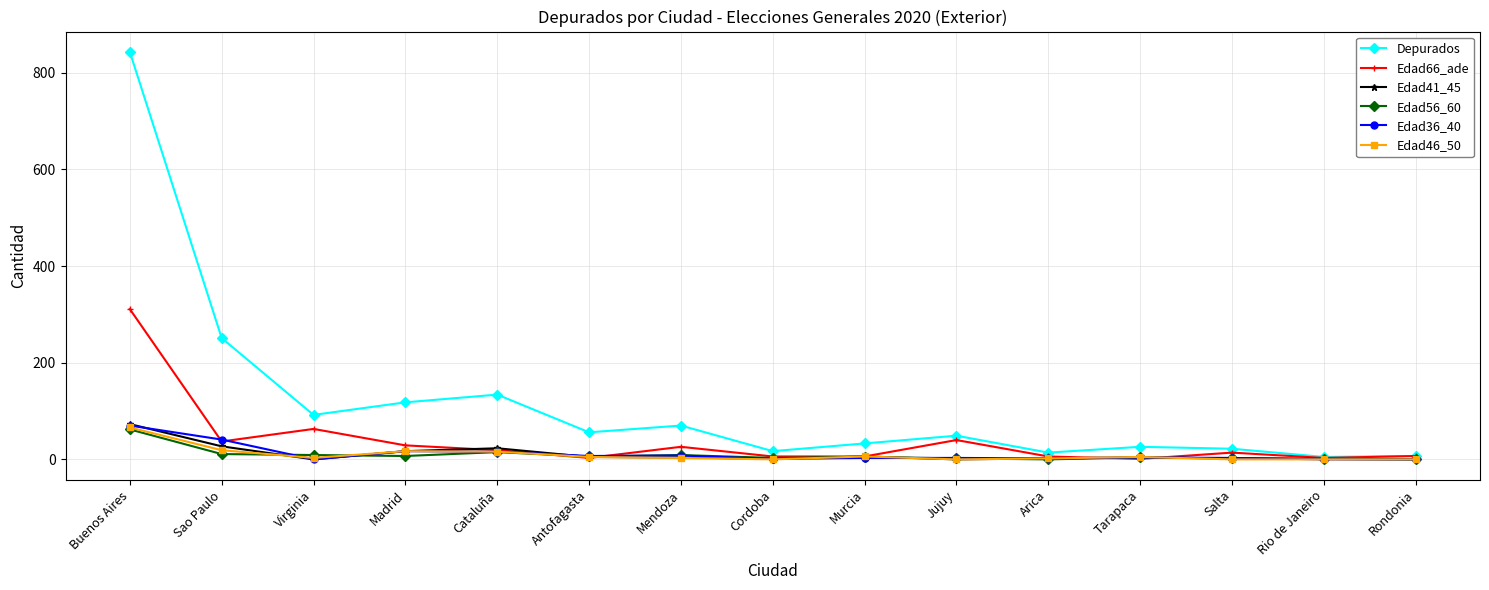

At which label does Edad56_60 reach its peak?

Buenos Aires